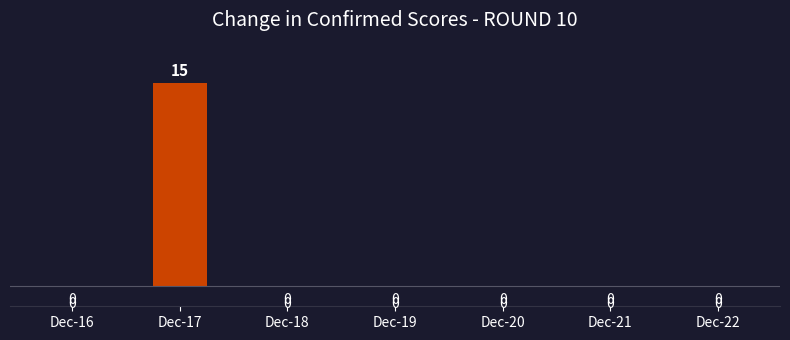

True or false: the data shows 0 at Dec-22.

True